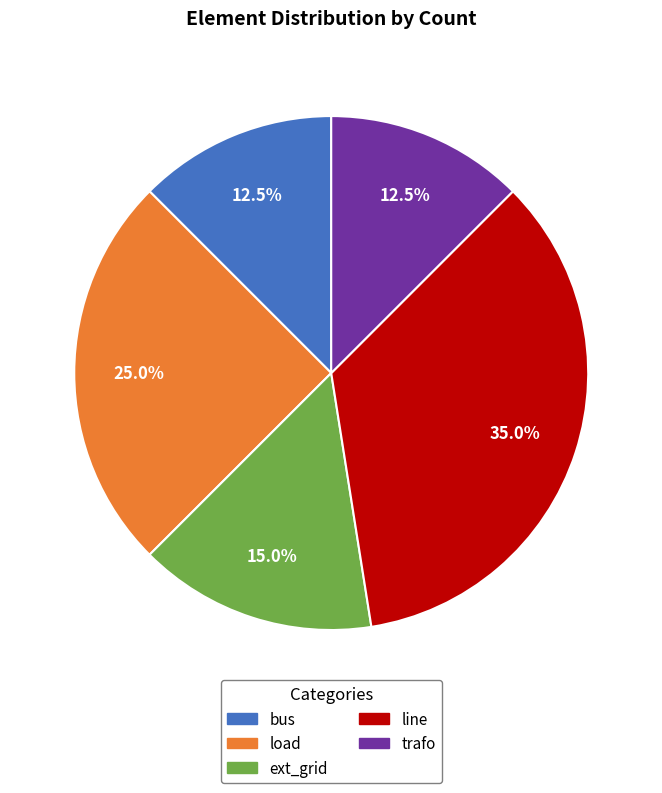

What is the total percentage of trafo and ext_grid?

27.5%